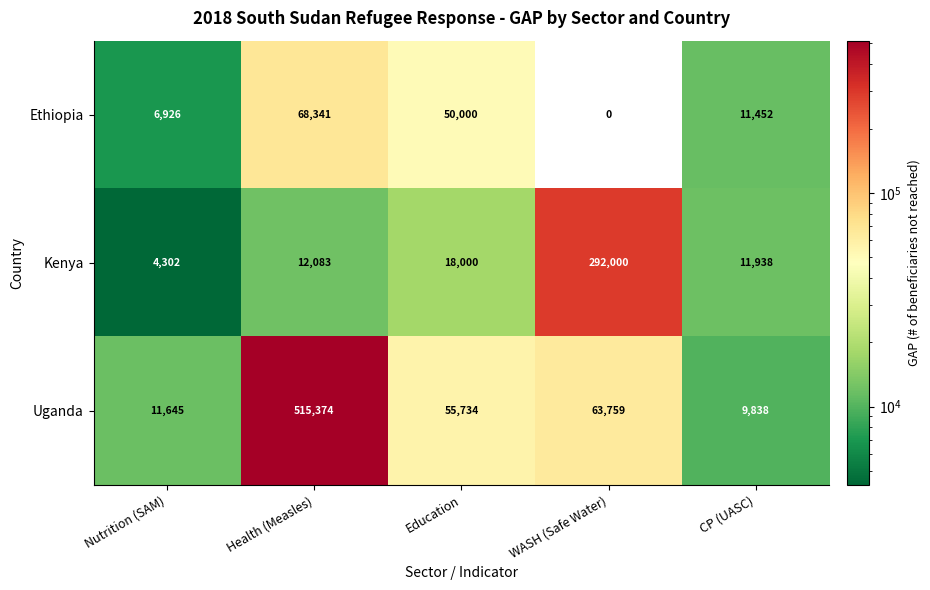

Reading left to right, what are all the values shown in this chart?

Ethiopia: Nutrition (SAM)=6926	Health (Measles)=68341	Education=50000	WASH (Safe Water)=0	CP (UASC)=11452
Kenya: Nutrition (SAM)=4302	Health (Measles)=12083	Education=18000	WASH (Safe Water)=292000	CP (UASC)=11938
Uganda: Nutrition (SAM)=11645	Health (Measles)=515374	Education=55734	WASH (Safe Water)=63759	CP (UASC)=9838